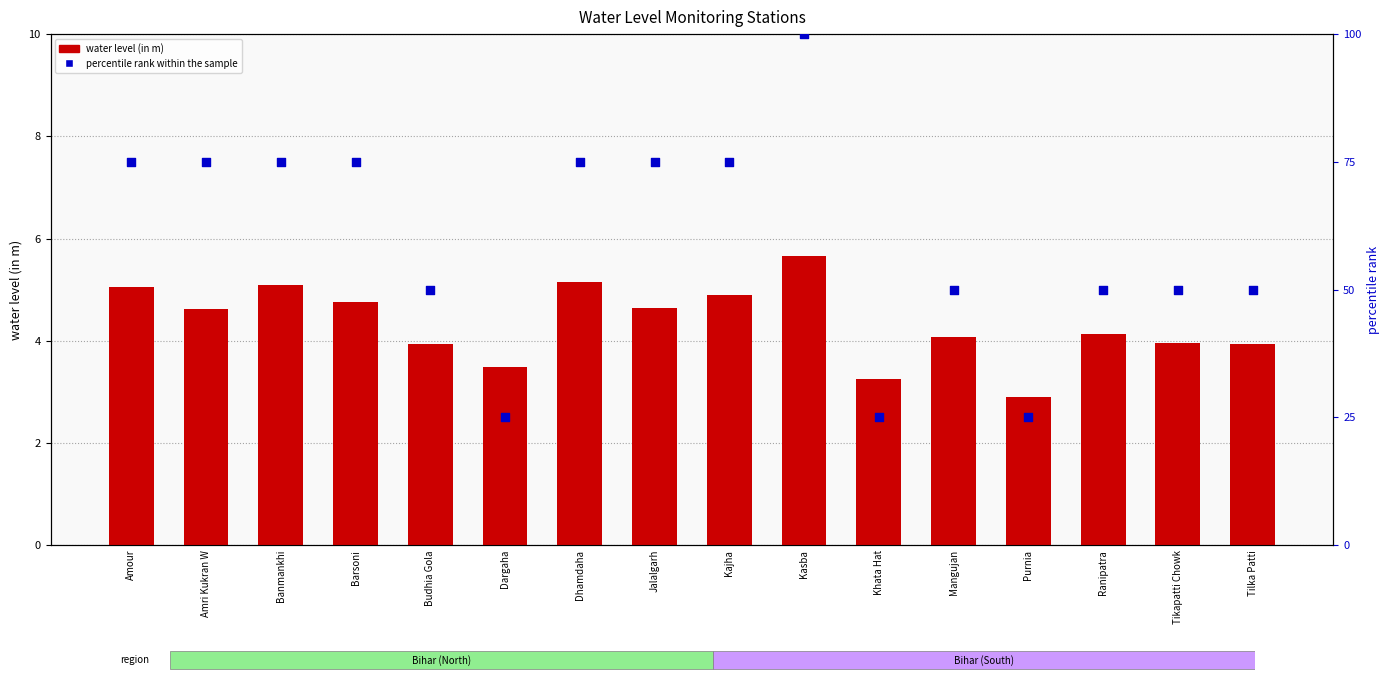

Which series has the largest total across all categories?

percentile rank within the sample